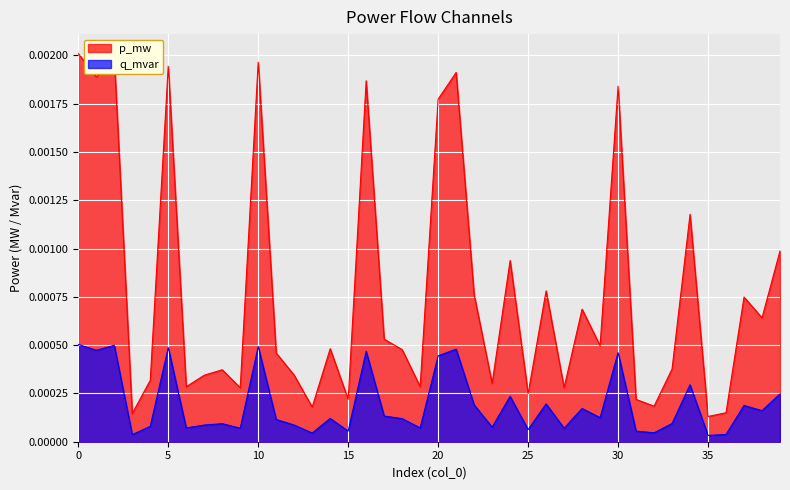

List the series in order of their overall mean, highest first.

p_mw, q_mvar